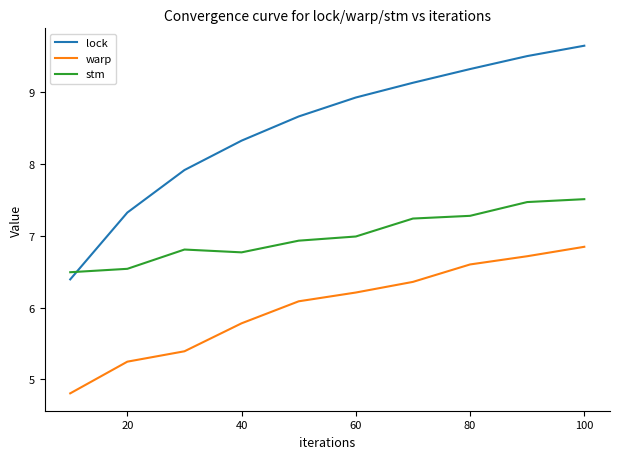

List the series in order of their overall mean, lowest first.

warp, stm, lock